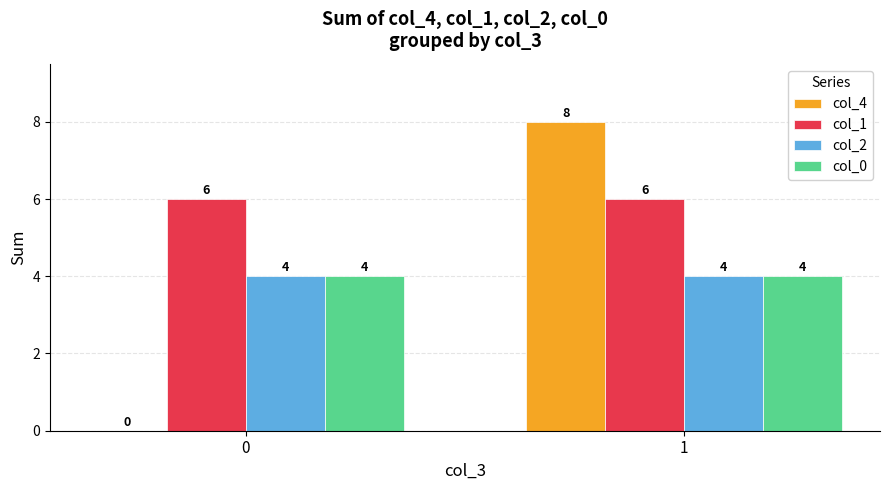

Which series has the largest range (max minus min)?

col_4